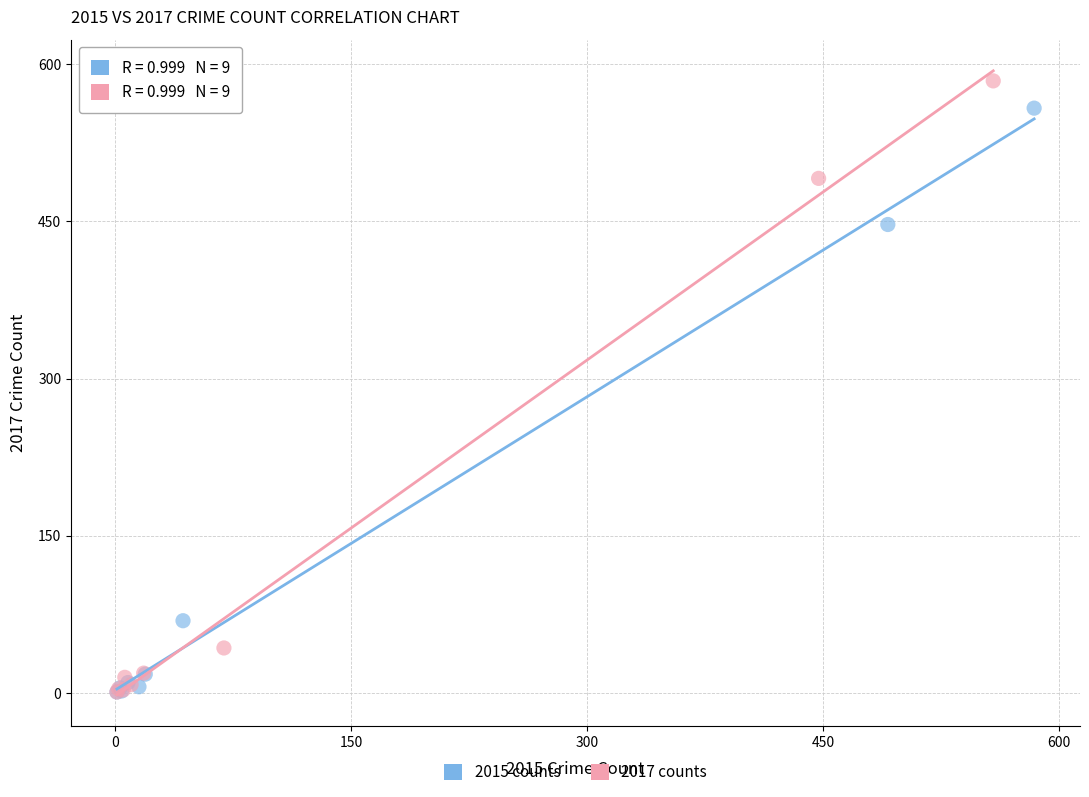

What are all the series names shown in the legend?

2015 counts, 2017 counts